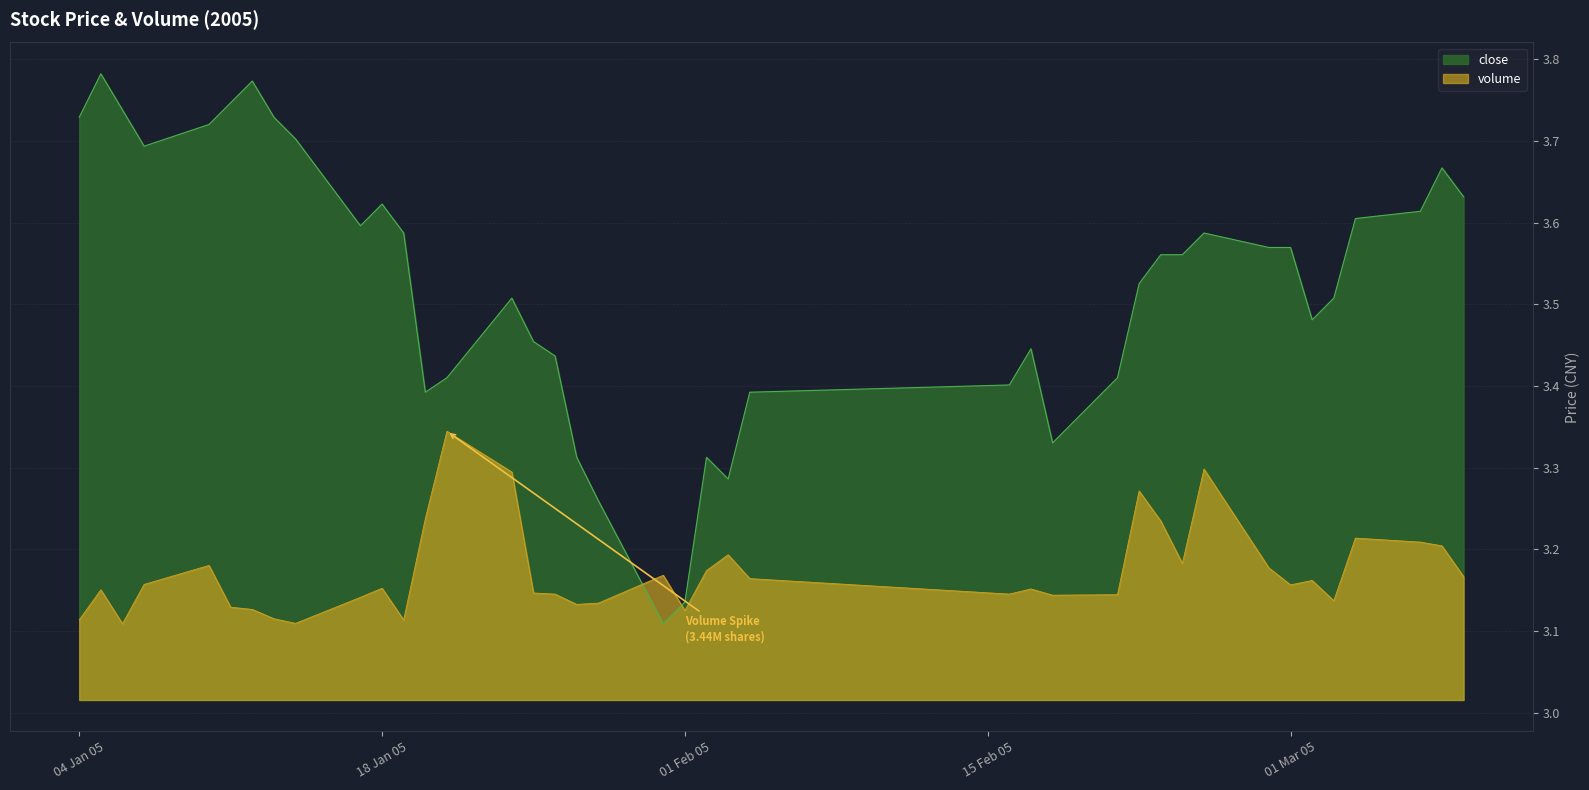

What is the minimum value shown in the chart?

3.1